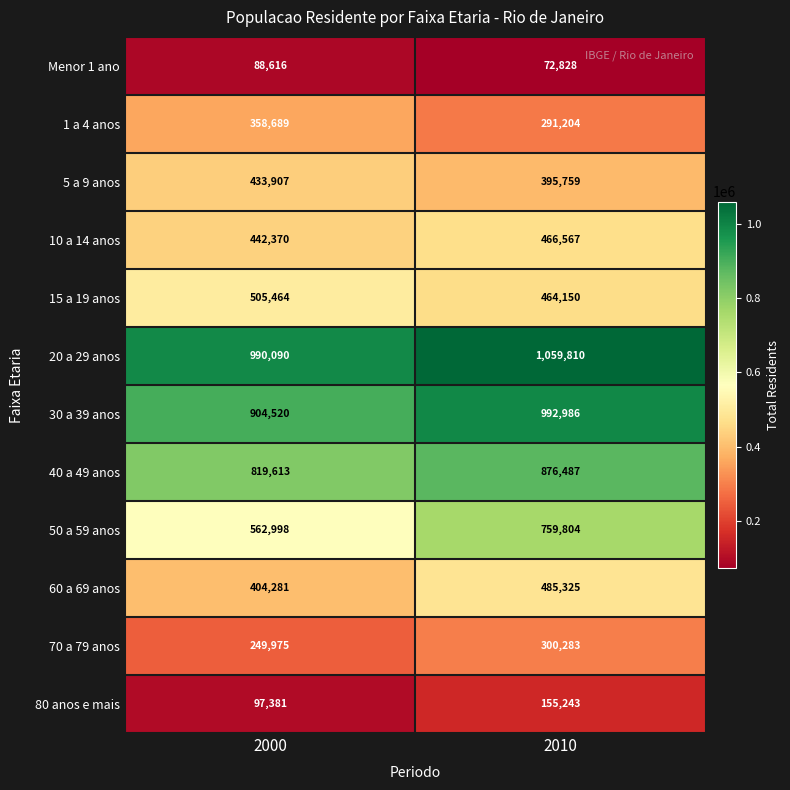

At which category is the sum across all series the highest?

2010